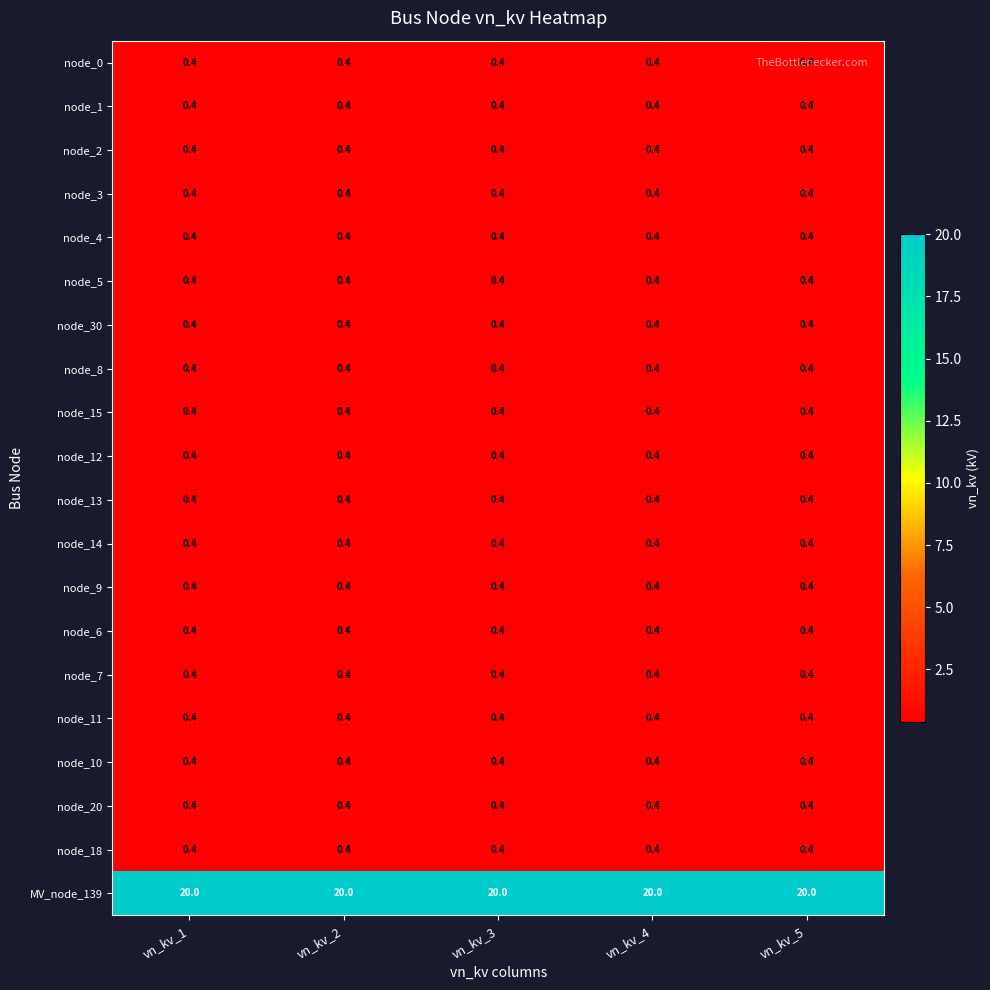

Read the MV_node_139 value at vn_kv_3.

20.0